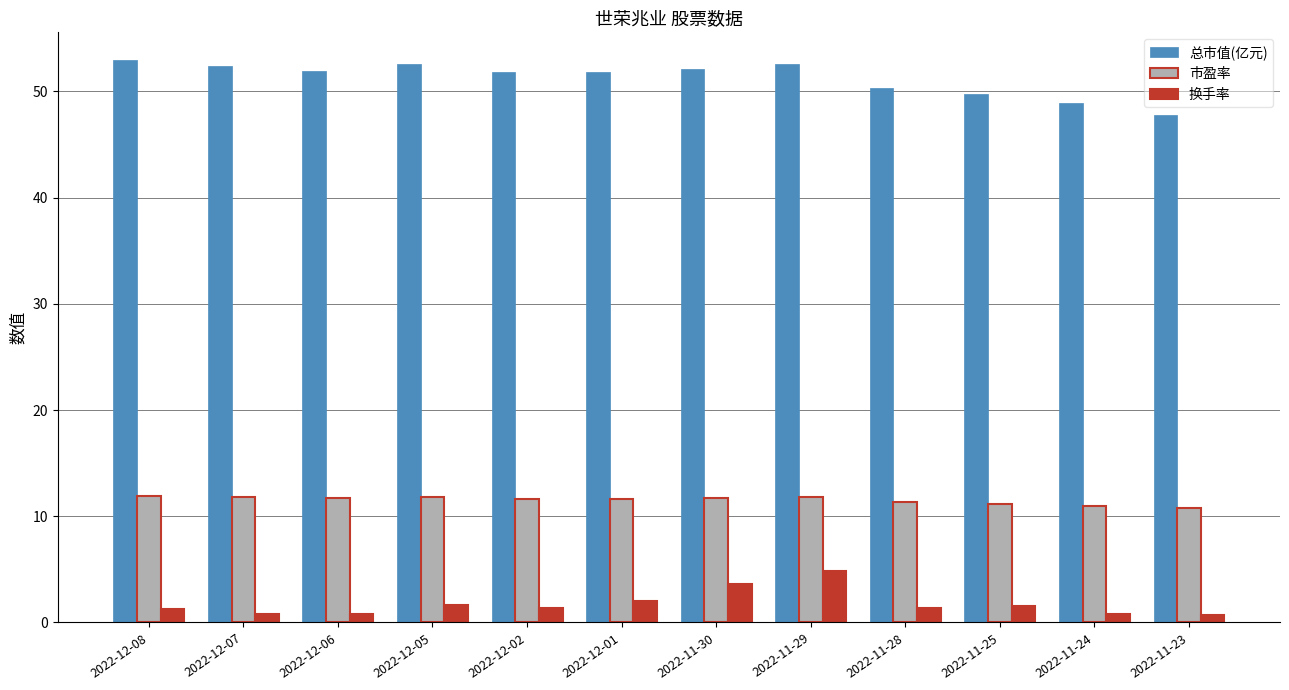

Which series has the widest spread of values?

总市值(亿元)